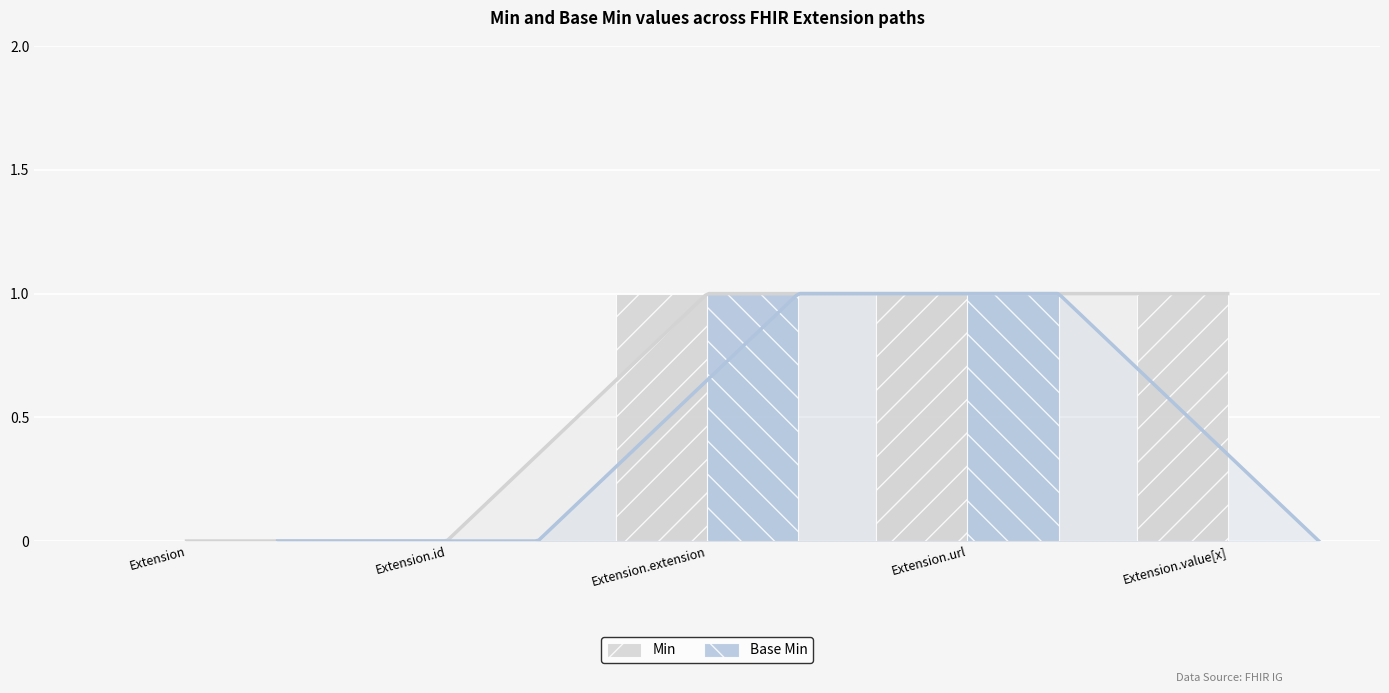

The value of Min at Extension.url is 1. True or false?

True